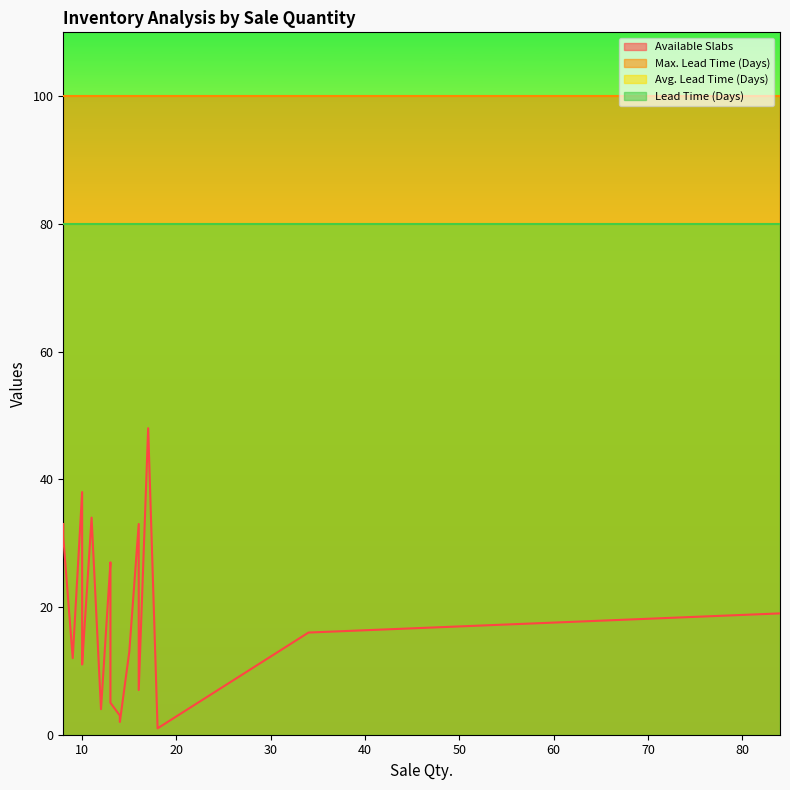

The value of Available Slabs at 8 is 31. True or false?

True